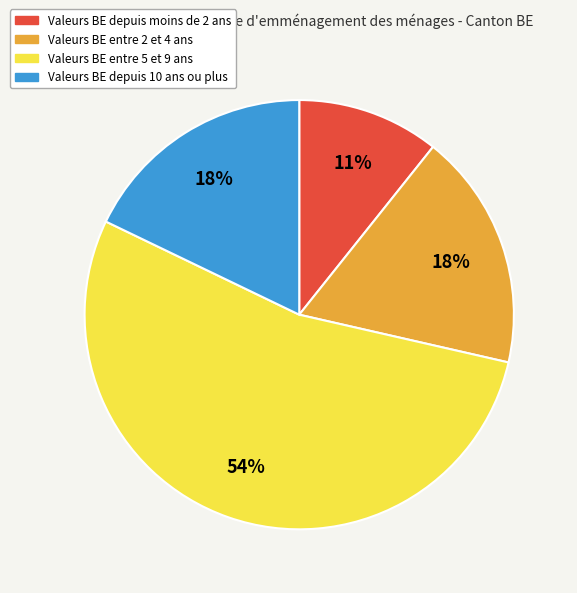

To the nearest percent, what is the average slice percentage?

25%